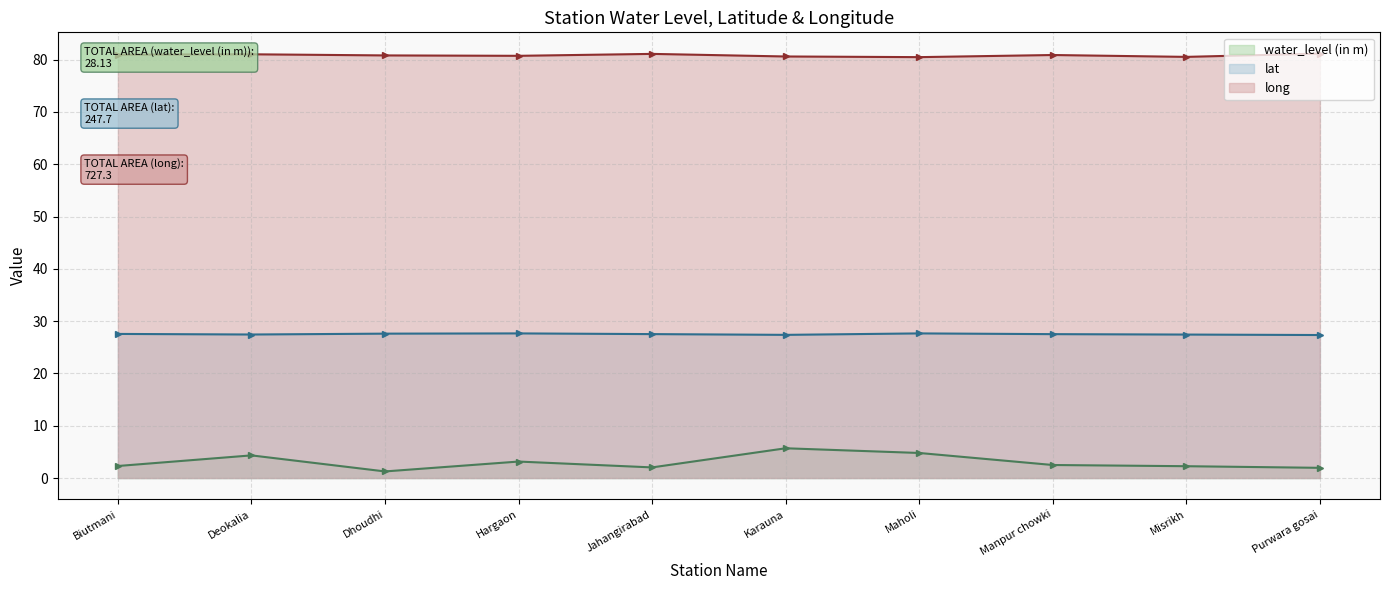

List the labels in order of lat value, smallest first.

Purwara gosai, Karauna, Misrikh, Deokalia, Manpur chowki, Jahangirabad, Biutmani, Dhoudhi, Hargaon, Maholi